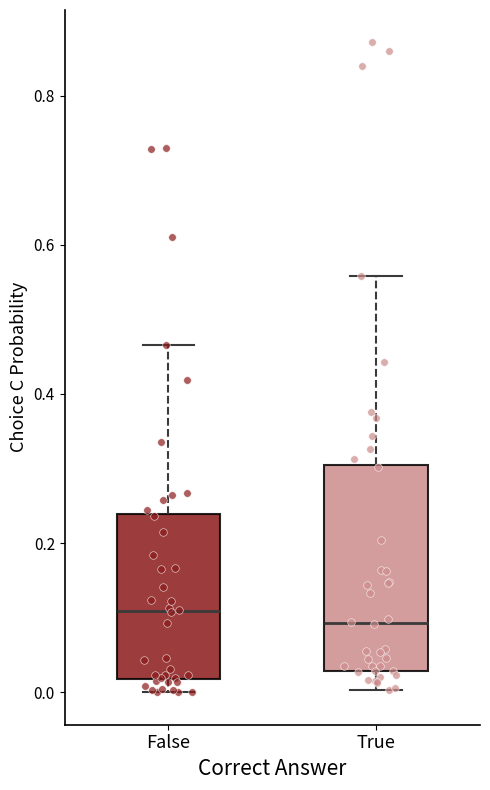

Reading left to right, transcribe this box plot: for each box, give where its median line is, the range the box spans, and where its two whiskers end, as read against the y-axis. The values are not printed on the chart, so give them approximately, as read against the axis.

False: median 0.10, box 0.02 to 0.24, whiskers 0.00 to 0.46
True: median 0.10, box 0.02 to 0.30, whiskers 0.00 to 0.56